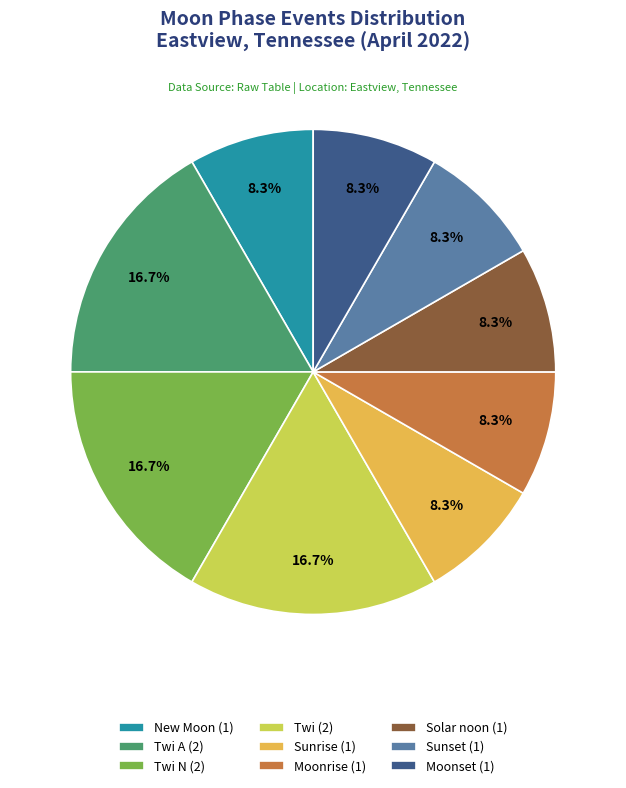

Is there any slice that represents more than half of the pie?

No